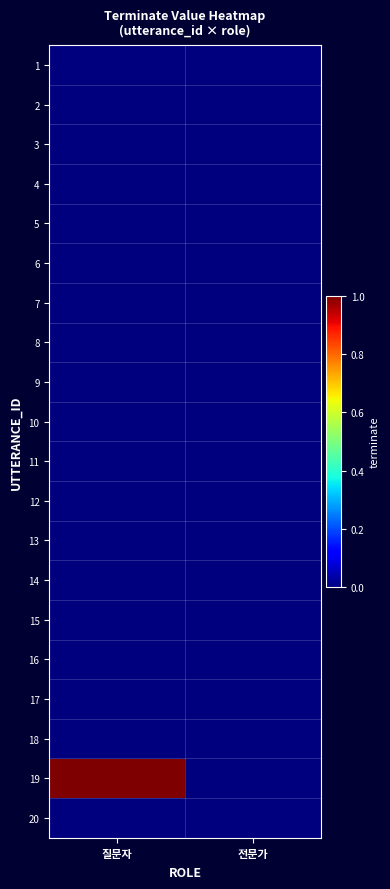

Which series has the largest total across all categories?

19